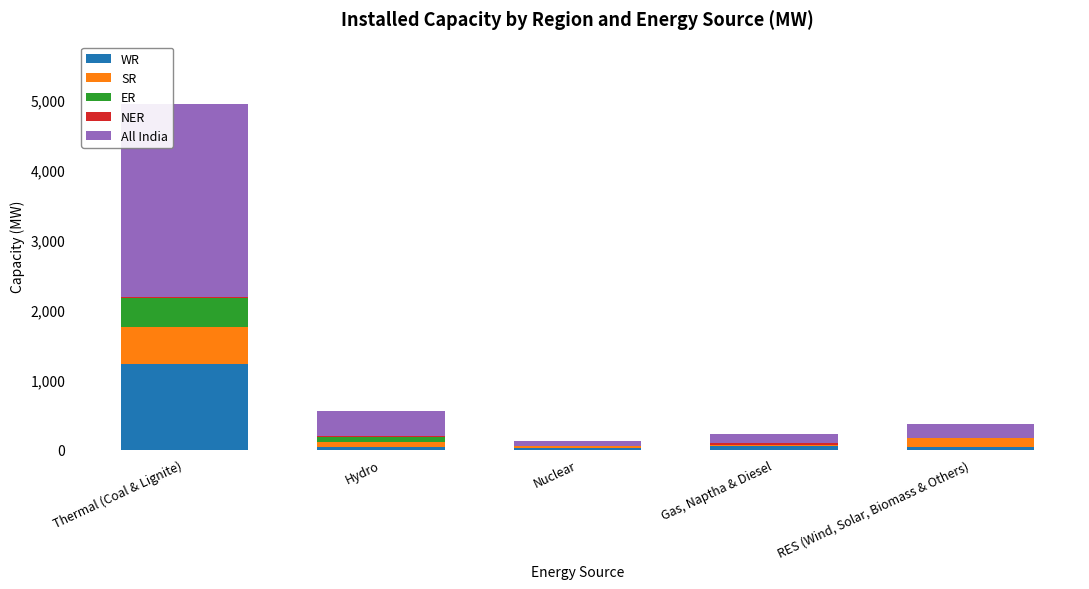

Which category has the highest value in the WR series?

Thermal (Coal & Lignite)